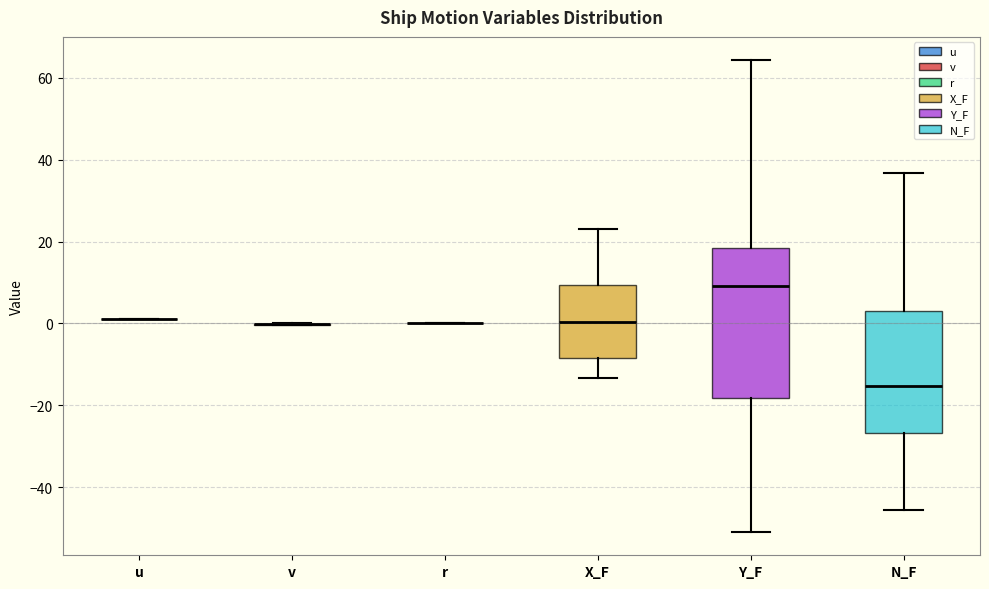

Reading left to right, read every box against the y-axis: the position of its median line, the range the box covers, and the ends of its whiskers. The values are not printed on the chart, so give them approximately, as read against the axis.

u: box collapsed to a line at 2, whiskers 2 to 2
v: box collapsed to a line at 0, whiskers 0 to 0
r: box collapsed to a line at 0, whiskers 0 to 0
X_F: median 0, box -8 to 10, whiskers -14 to 24
Y_F: median 10, box -18 to 18, whiskers -50 to 64
N_F: median -16, box -26 to 2, whiskers -46 to 36